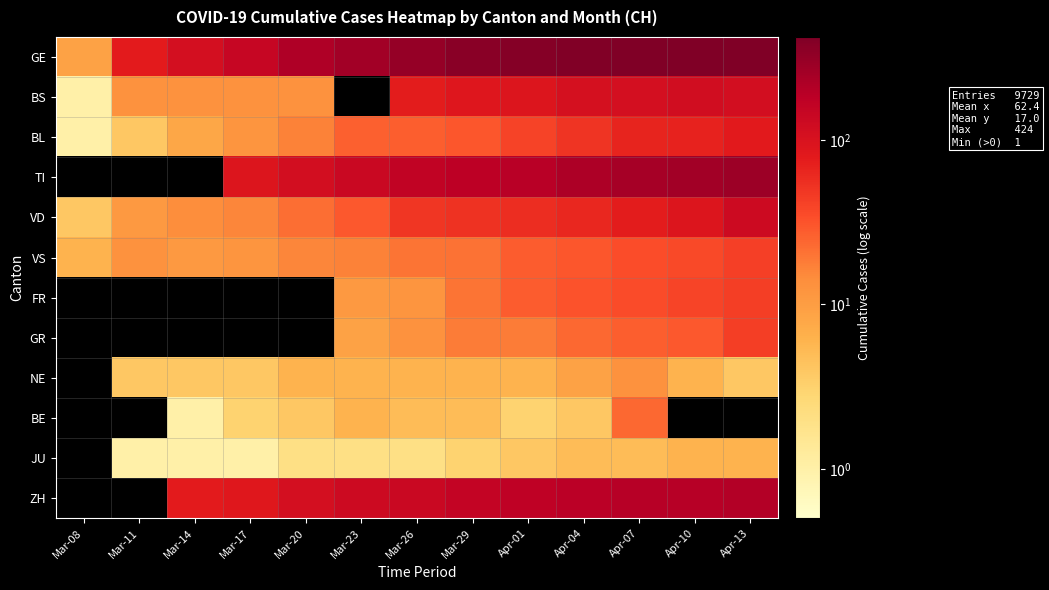

What is the spread (max minus min) of values at Apr-01?

379